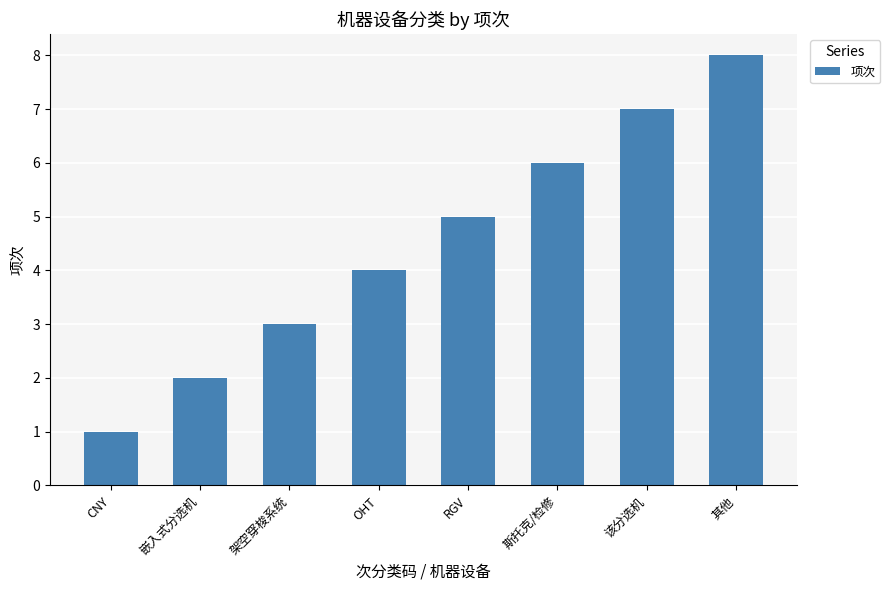

What is the maximum value shown in the chart?

8